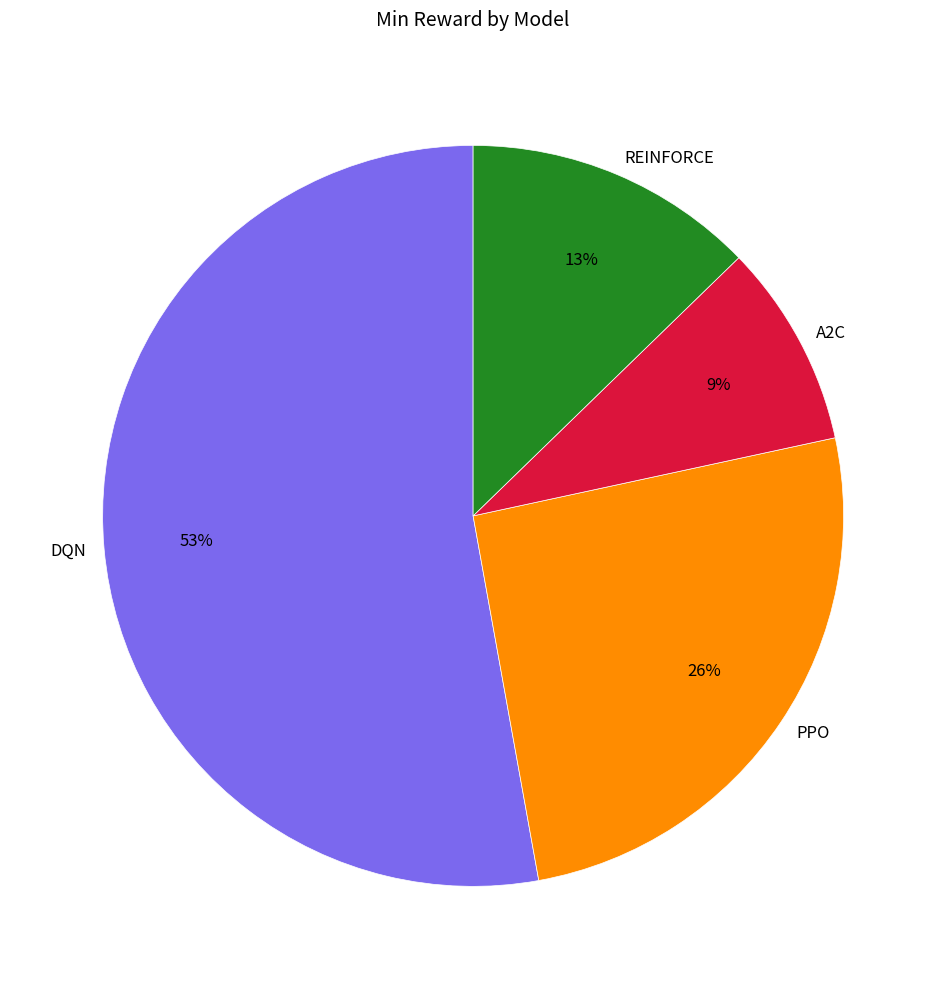

Which has a higher value, PPO or REINFORCE?

PPO